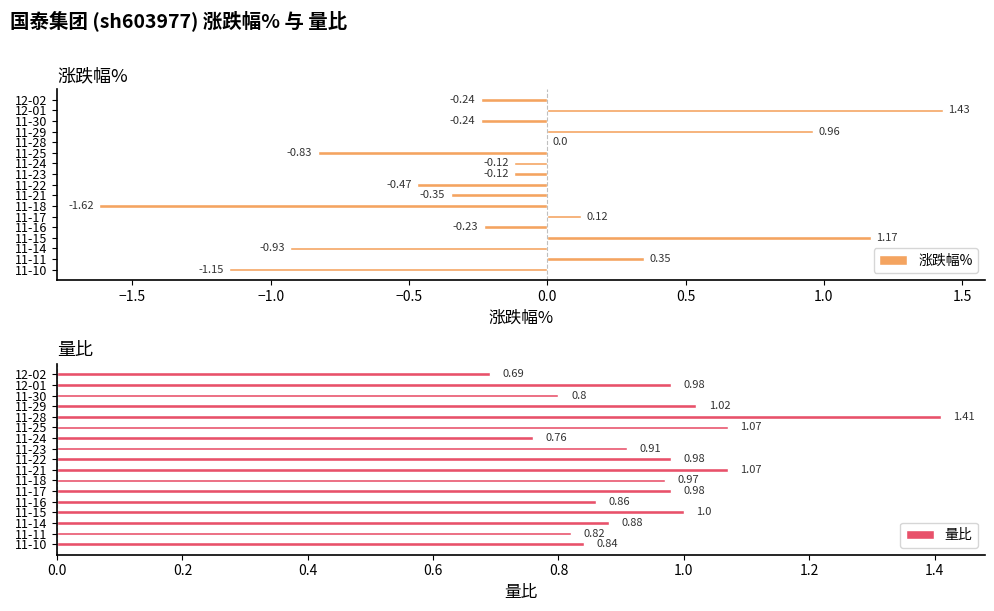

How many groups of bars are there?

17